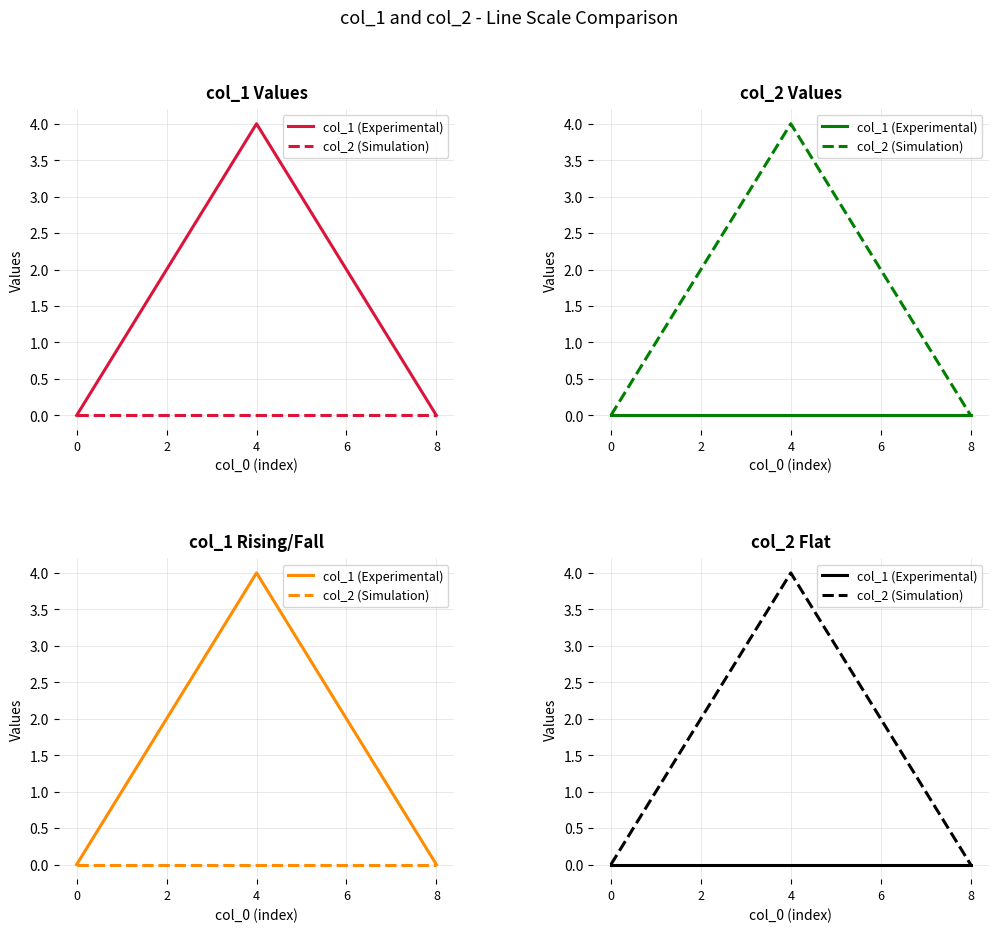

Is the value of col_1 (Experimental) at 7 greater than the value of col_2 (Simulation) at 6?

No